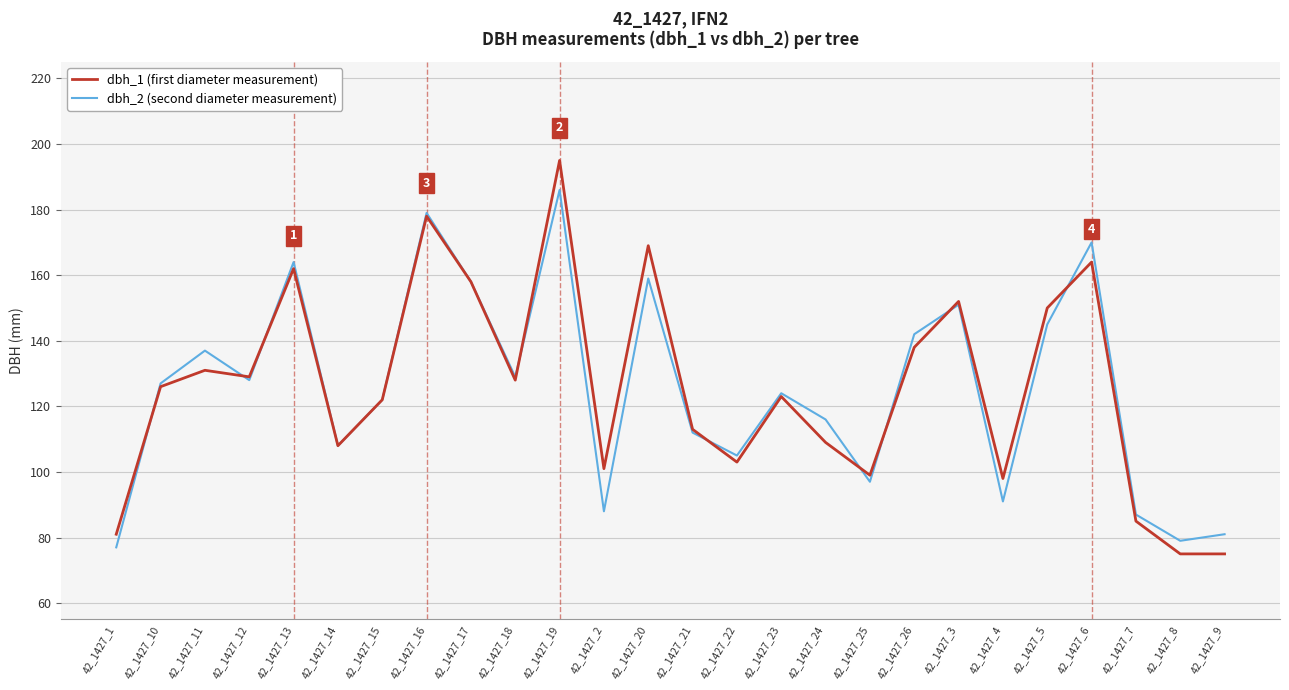

How many lines are shown in the chart?

2